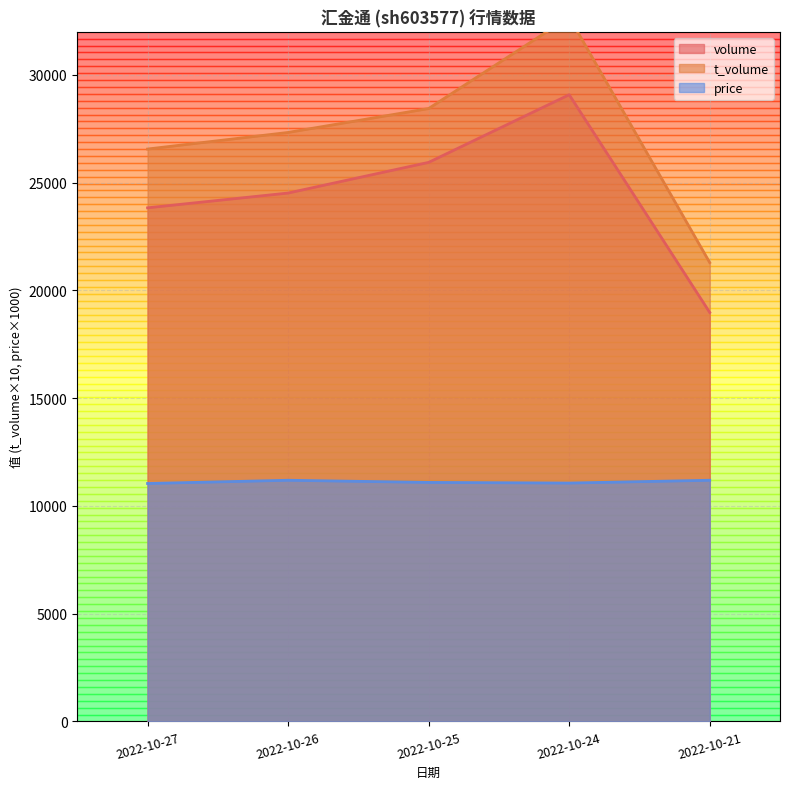

How many values in the price series exceed 11090?

2